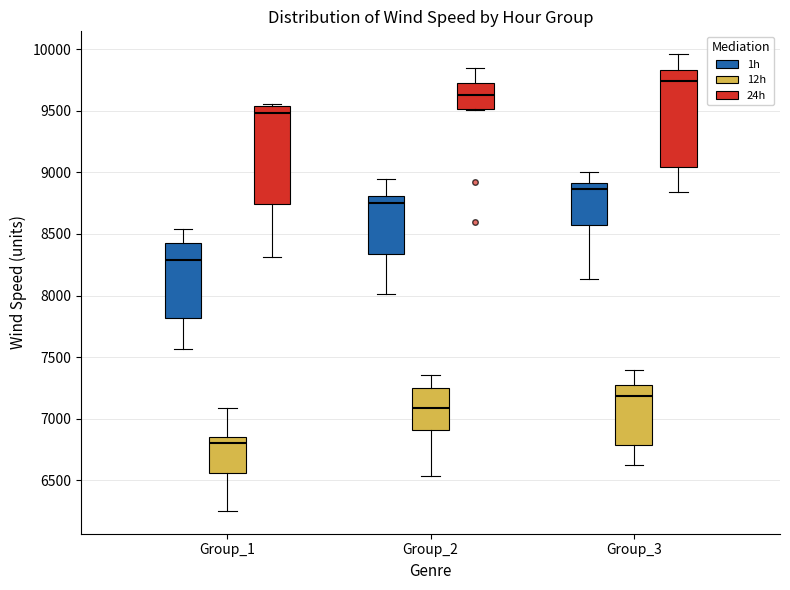

Which box's median line is the highest?

Group_3 (24h)